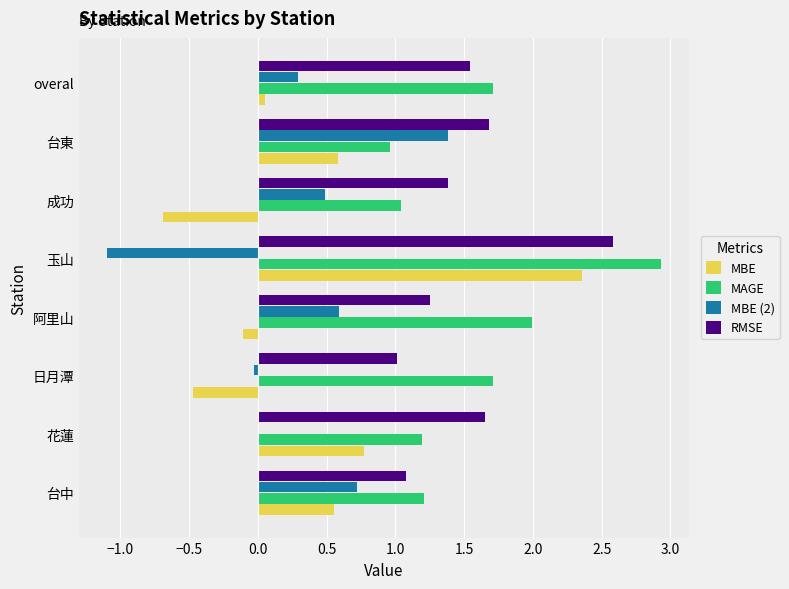

Which category has the highest value in the MAGE series?

玉山